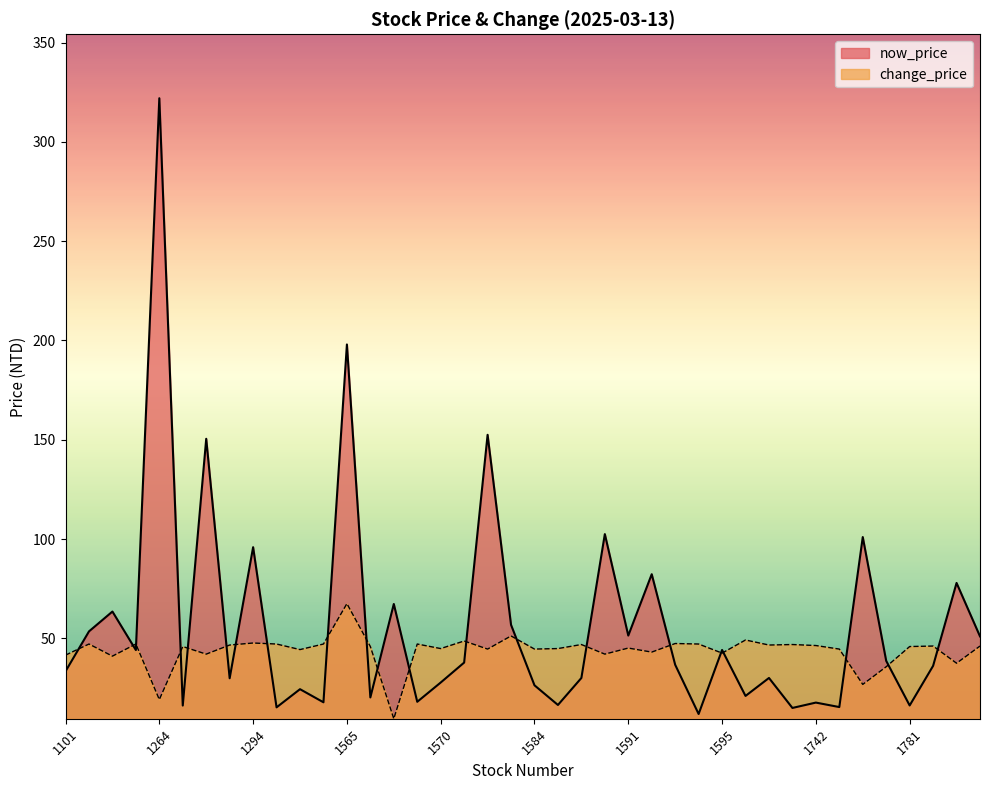

What are all the series names shown in the legend?

now_price, change_price